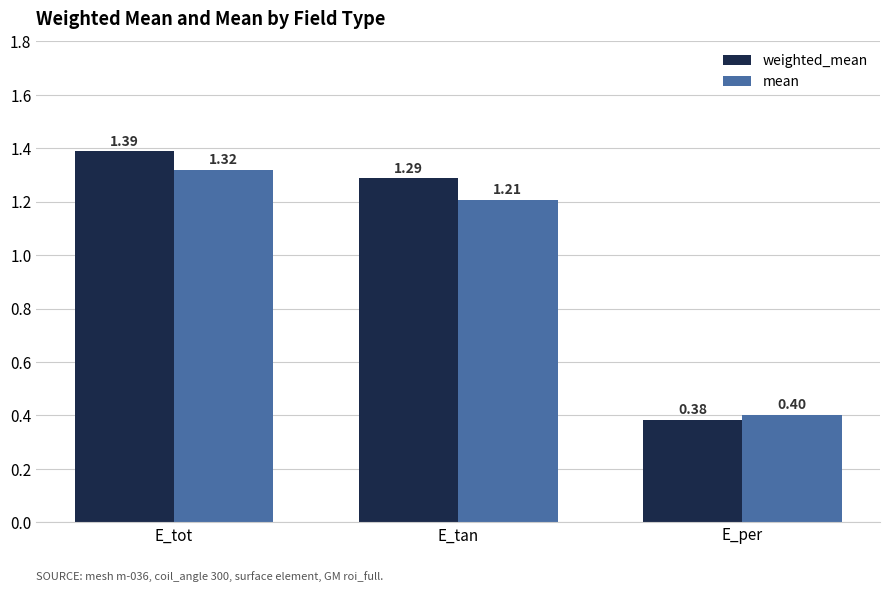

At which label does mean reach its peak?

E_tot